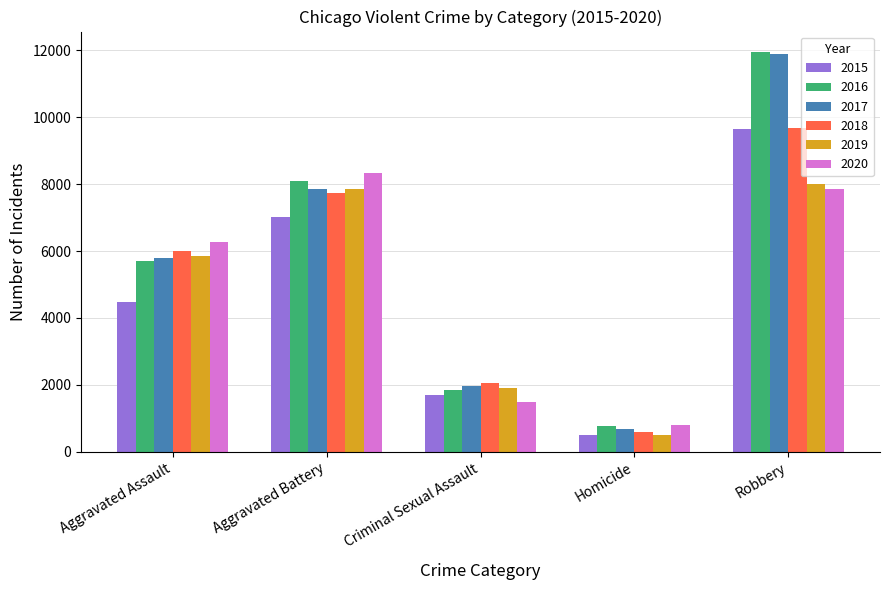

What is the lowest value of the 2016 series?

786